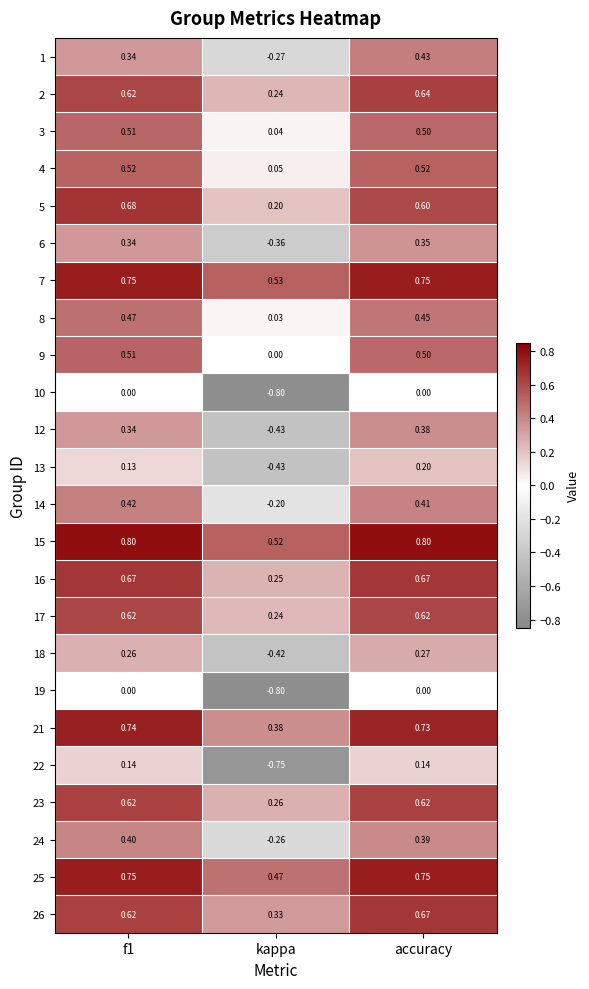

At which category is the sum across all series the highest?

accuracy